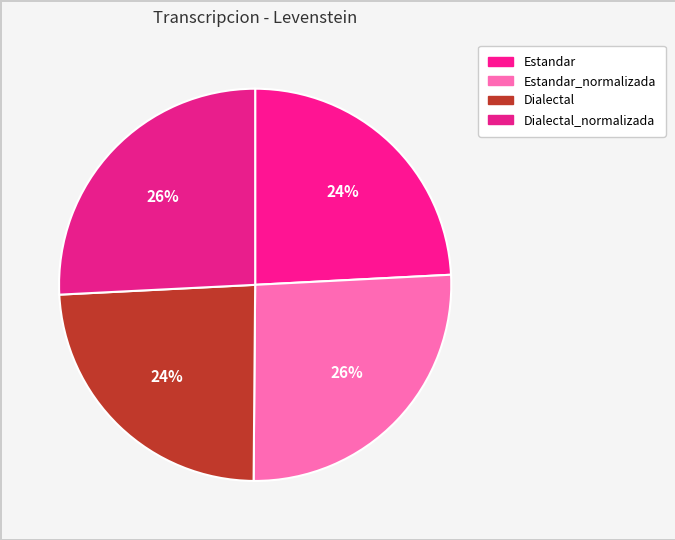

Does Estandar represent more than half of the total?

No